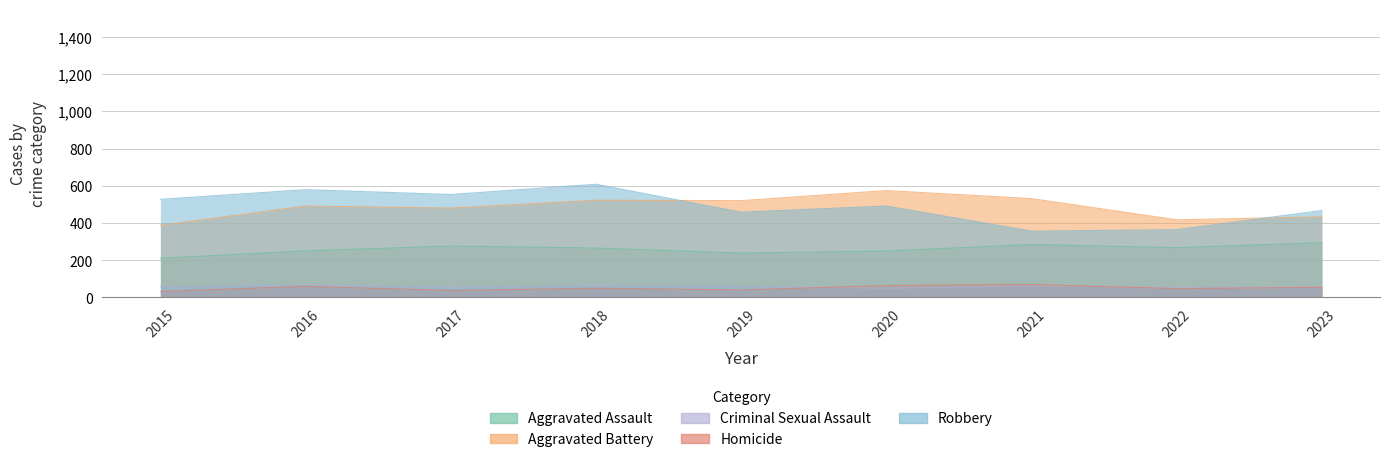

What is the sum of the Homicide values at 2016 and 2023?

113